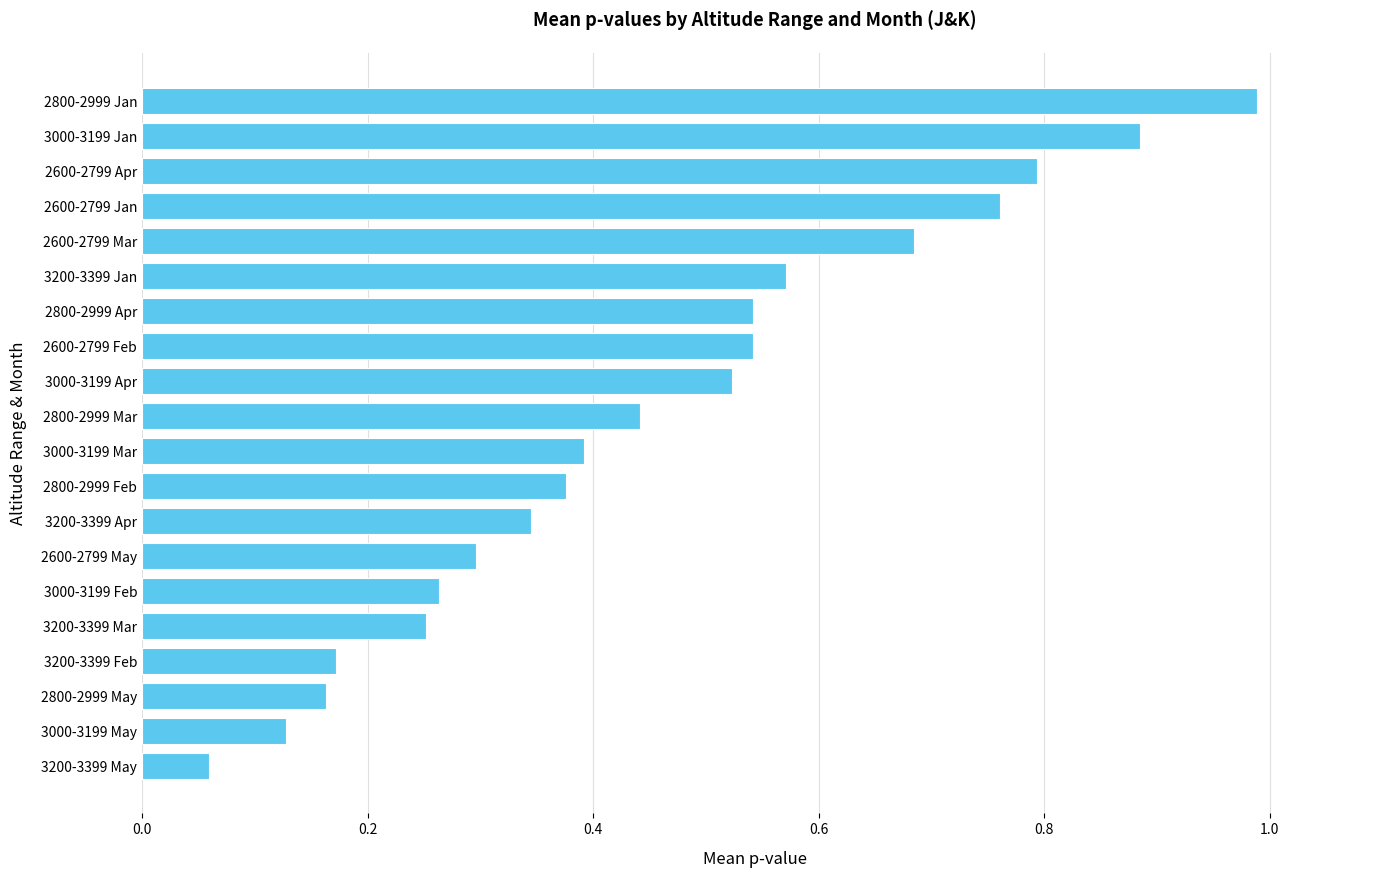

At which category does the chart reach its peak across all series?

2800-2999 Jan